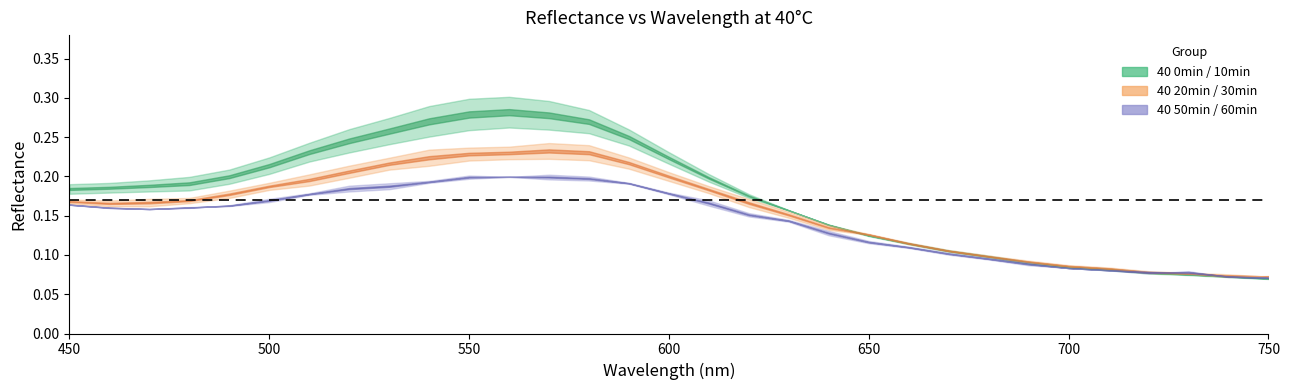

At which category is the sum across all series the highest?

560